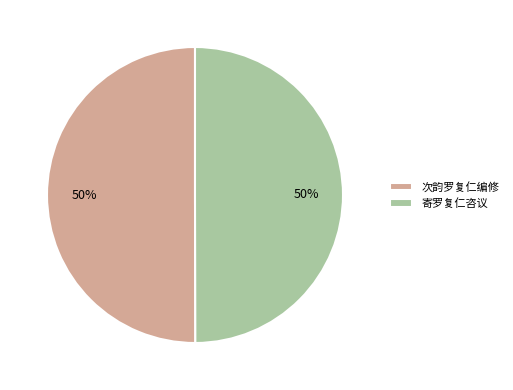

Combined, do 寄罗复仁咨议 and 次韵罗复仁编修 account for over 50%?

Yes